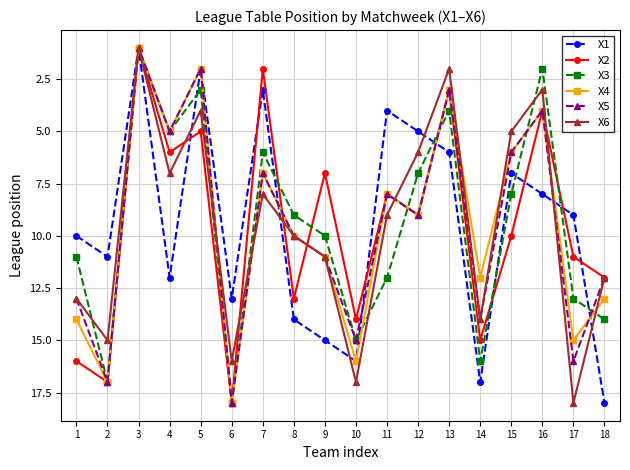

True or false: X4 has more than 0 points higher than both neighbors.

True